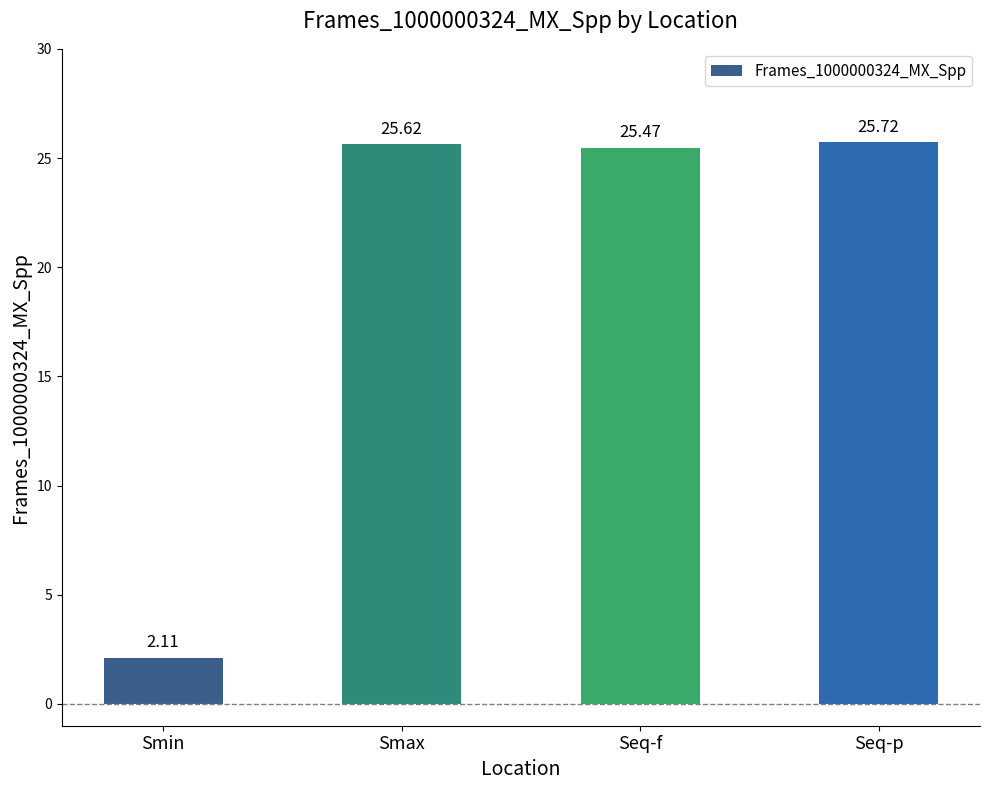

List the labels in order of value, smallest first.

Smin, Seq-f, Smax, Seq-p